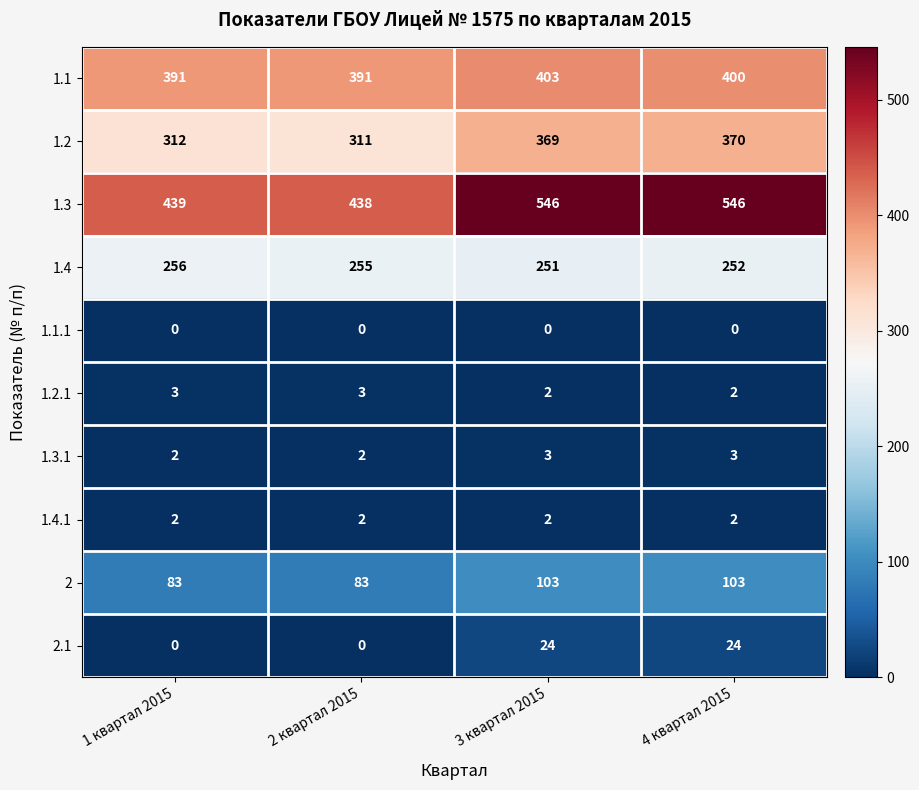

What is the difference between the second highest and minimum values in the 1.3 series?

108